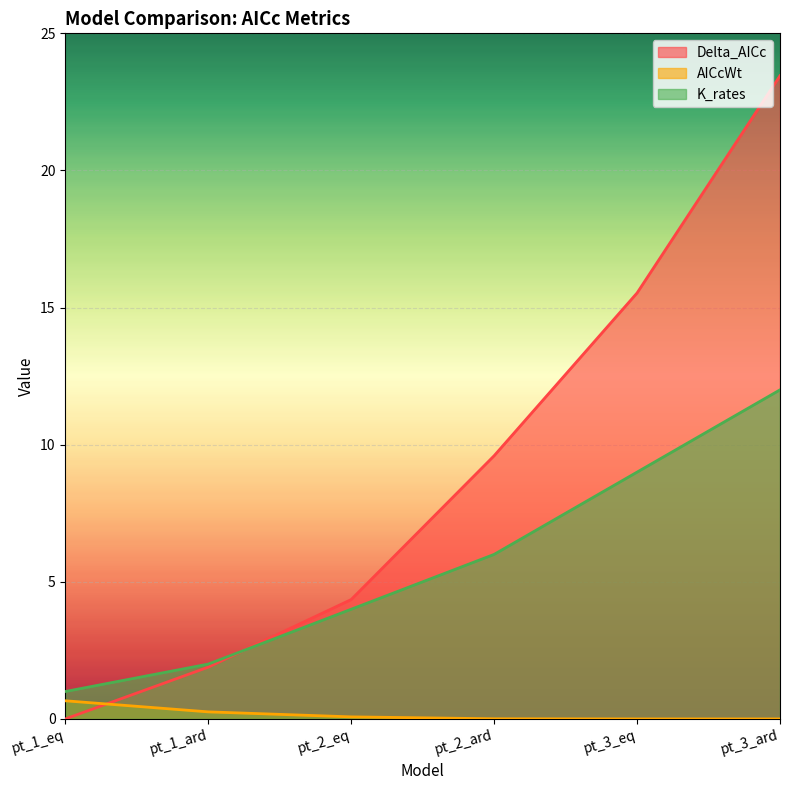

How many lines are shown in the chart?

3